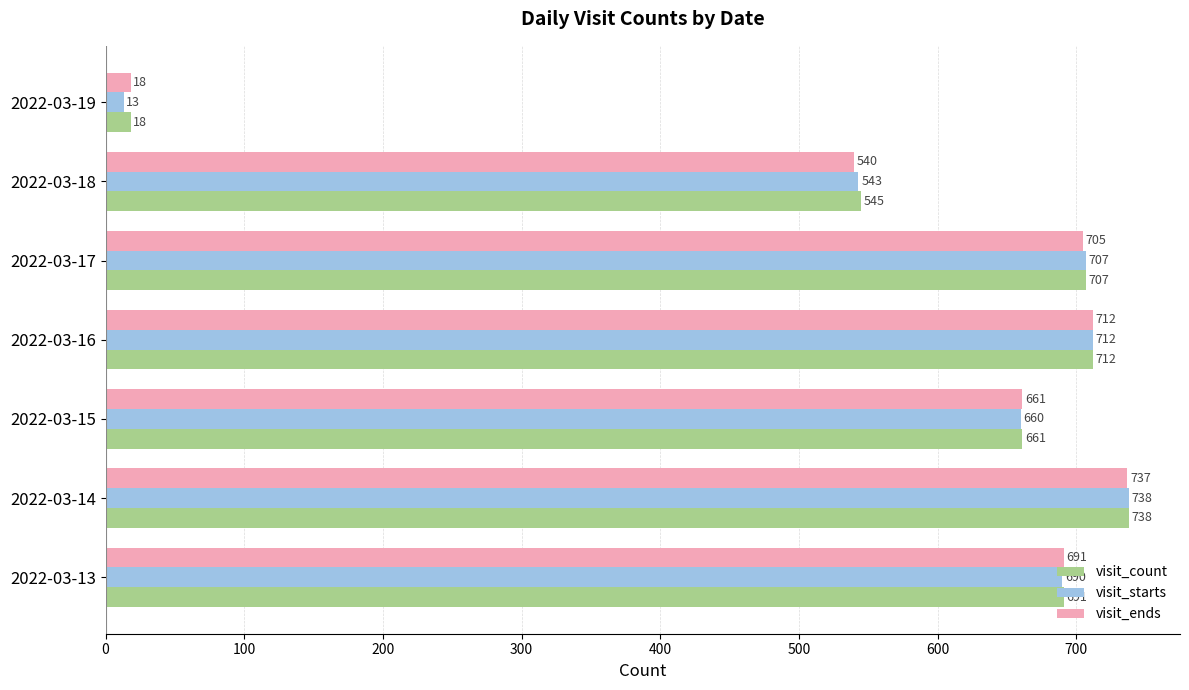

What are all the series names shown in the legend?

visit_count, visit_starts, visit_ends